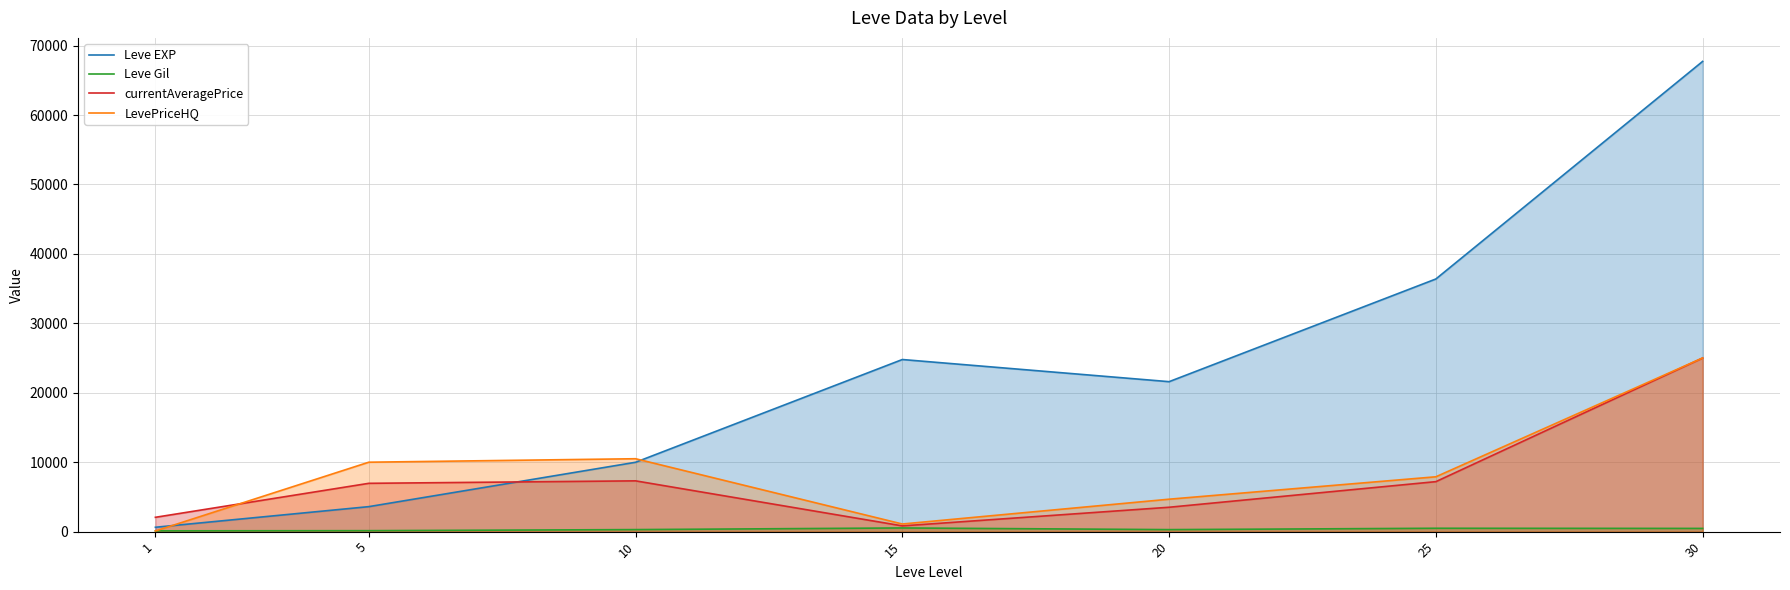

What are all the series names shown in the legend?

Leve EXP, Leve Gil, currentAveragePrice, LevePriceHQ